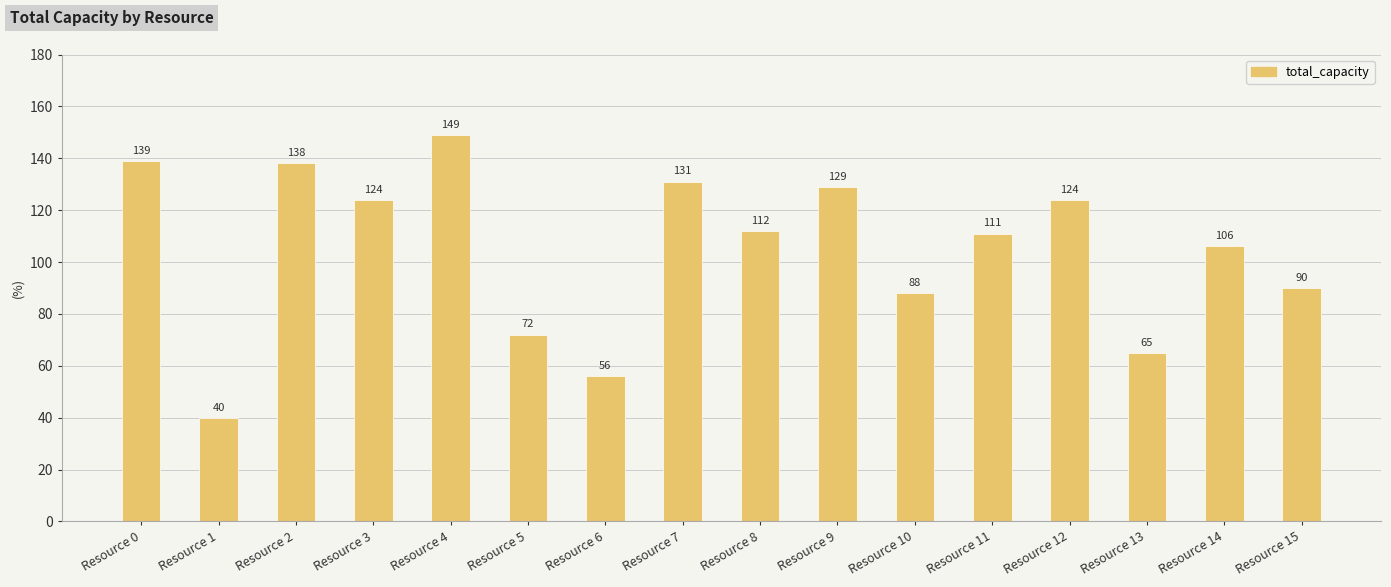

Reading left to right, what are all the values shown in this chart?

139	40	138	124	149	72	56	131	112	129	88	111	124	65	106	90